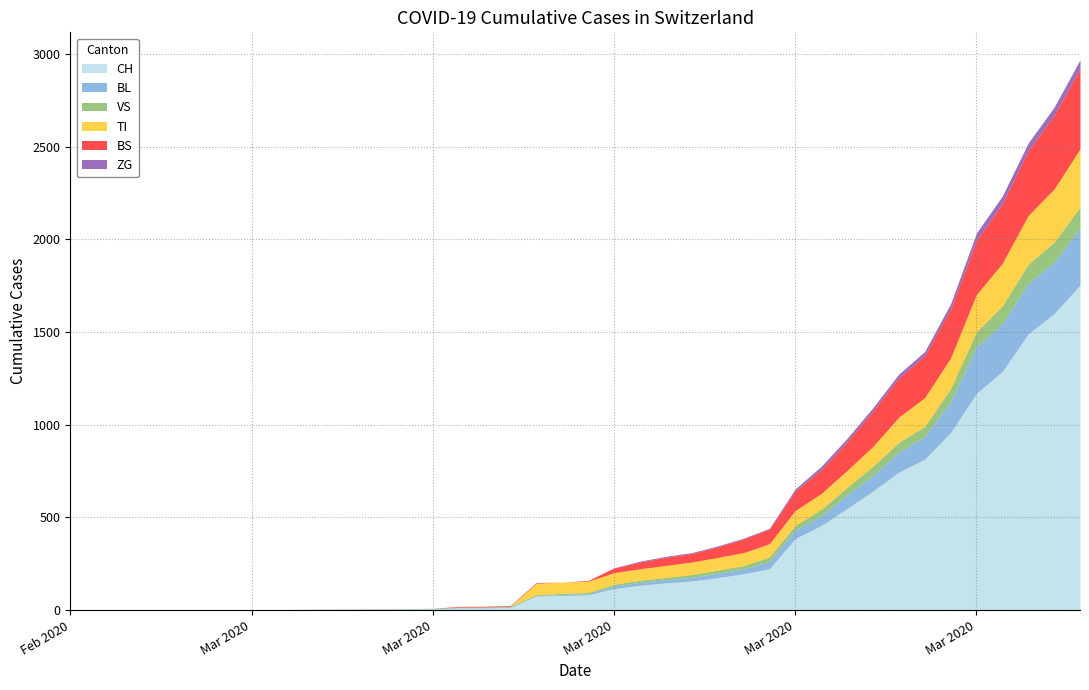

What are all the series names shown in the legend?

CH, BL, VS, TI, BS, ZG